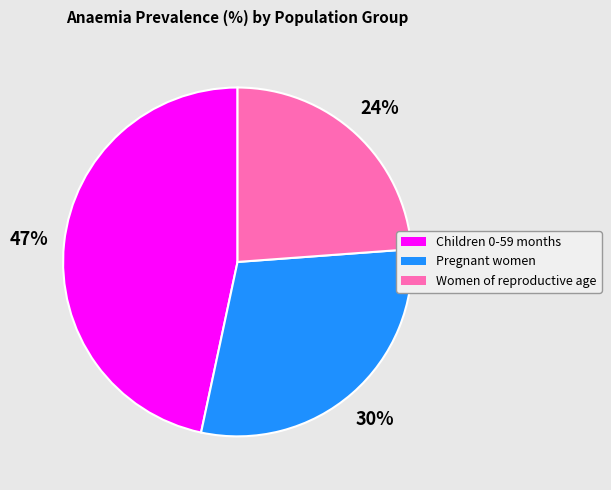

Is the sum of Women of reproductive age and Pregnant women greater than half?

Yes